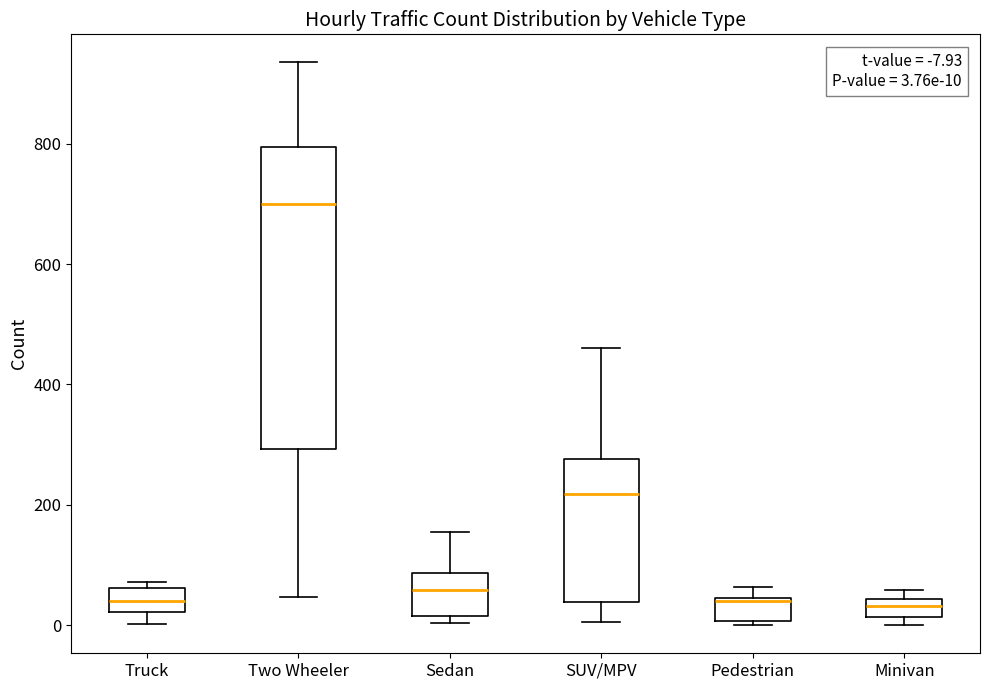

Which box is the tallest, from its lower edge to its upper edge?

Two Wheeler